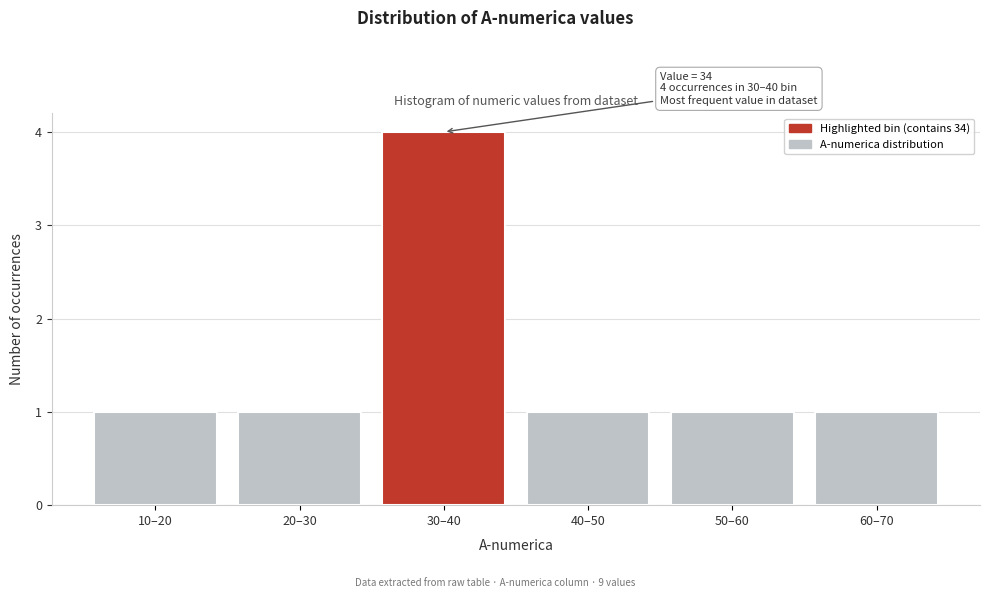

Reading left to right, transcribe all the data shown in this chart.

10–20=1	20–30=1	30–40=4	40–50=1	50–60=1	60–70=1